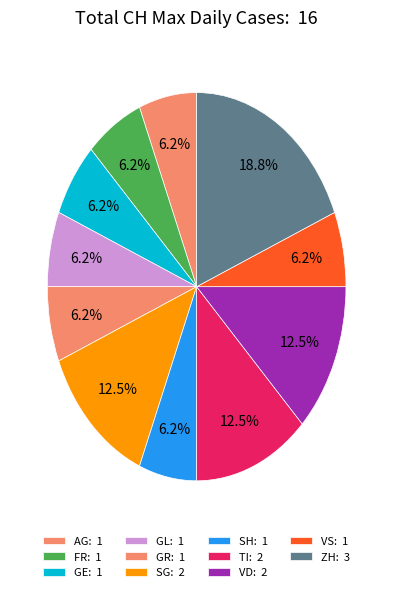

Count the number of slices in the pie.

11